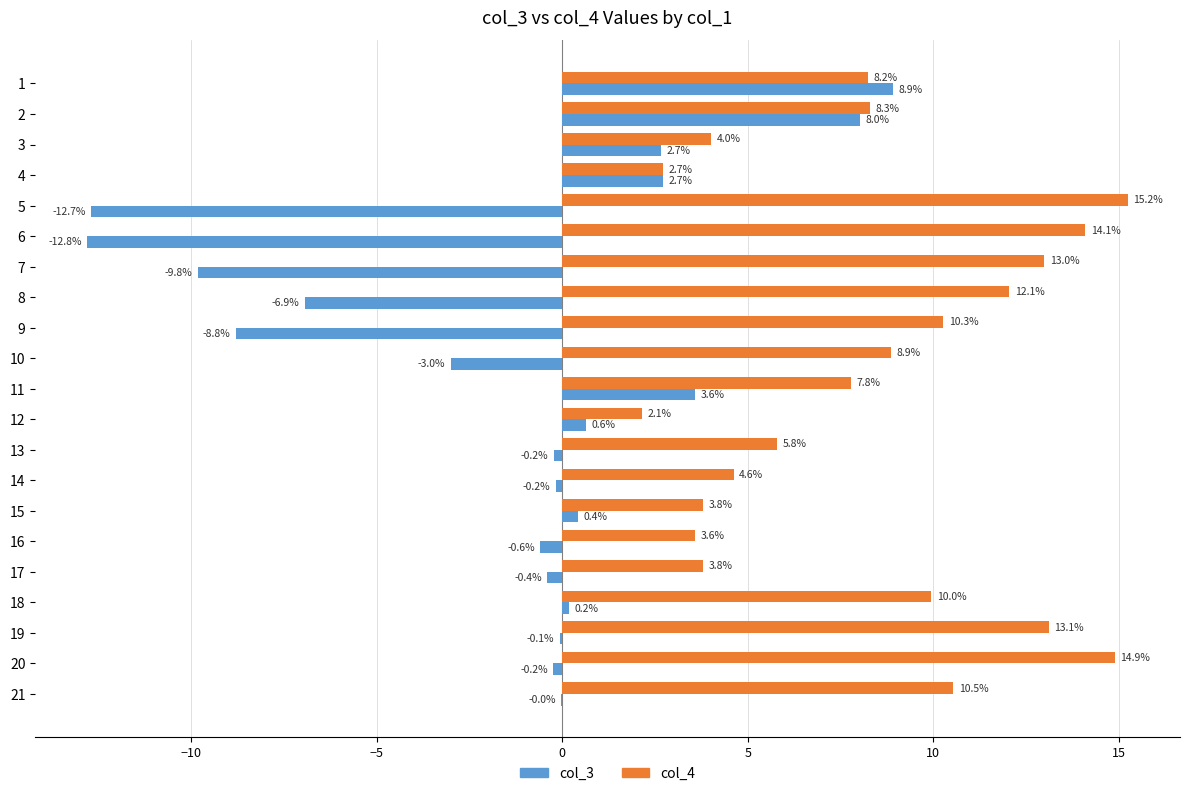

Where is col_3 nearest to the value -1?

16